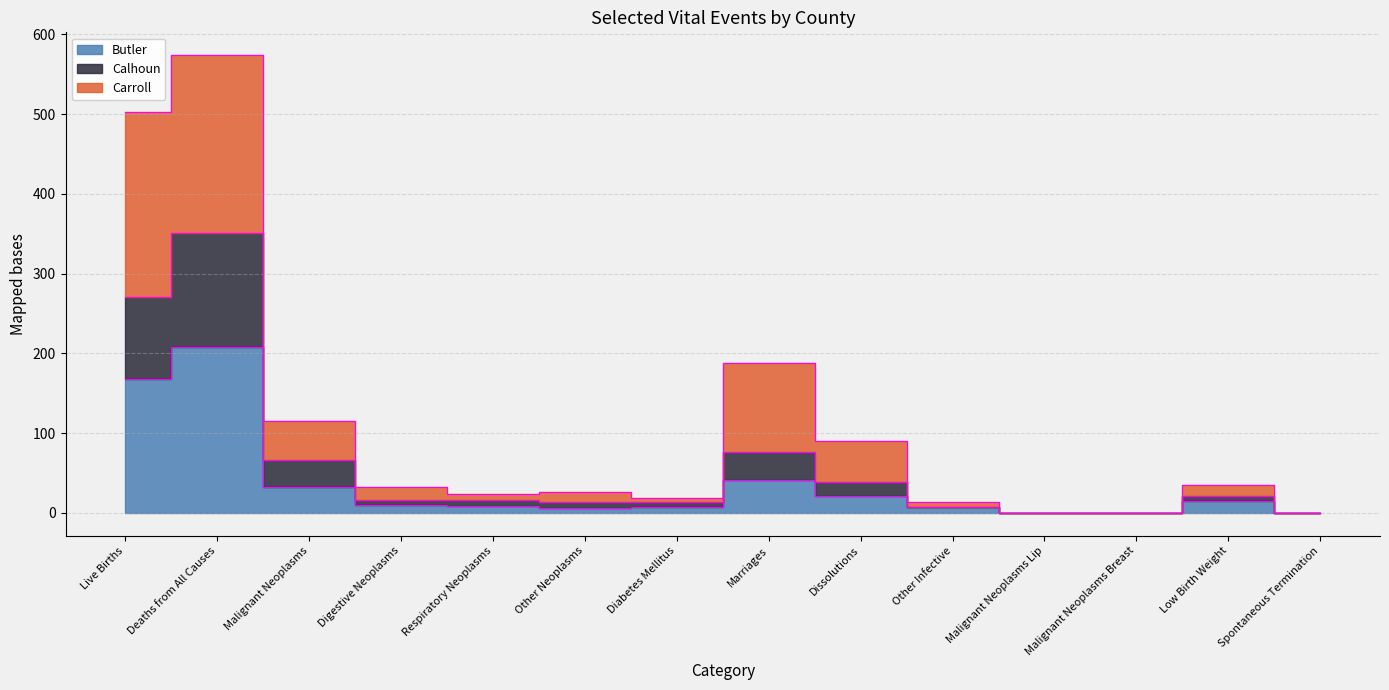

Reading left to right, list all the values displayed in this chart.

Butler: 168	208	33	10	8	6	7	41	21	7	0	0	15	0
Calhoun: 271	351	66	16	16	13	13	76	39	7	0	0	21	0
Carroll: 503	574	115	33	24	26	19	188	90	13	0	0	35	0